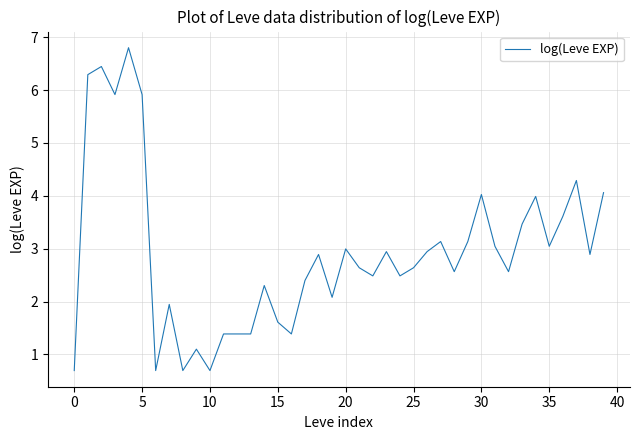

What is the difference between the second highest and second lowest values?

5.8